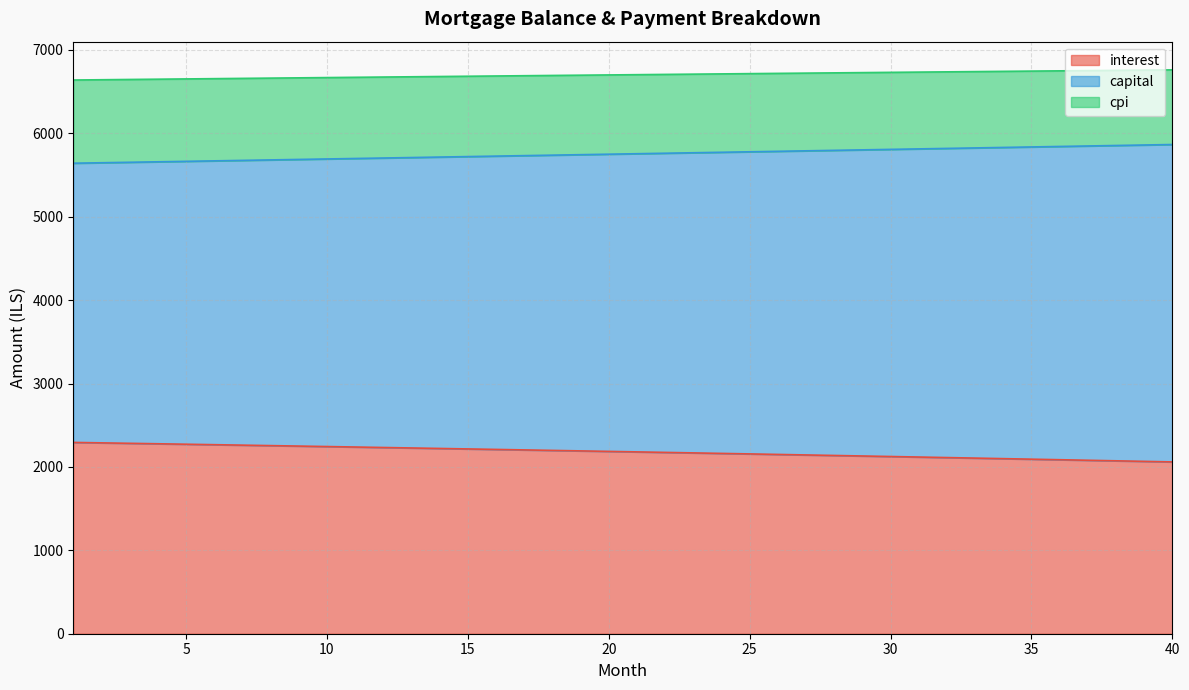

What is the minimum value shown in the chart?

2060.1